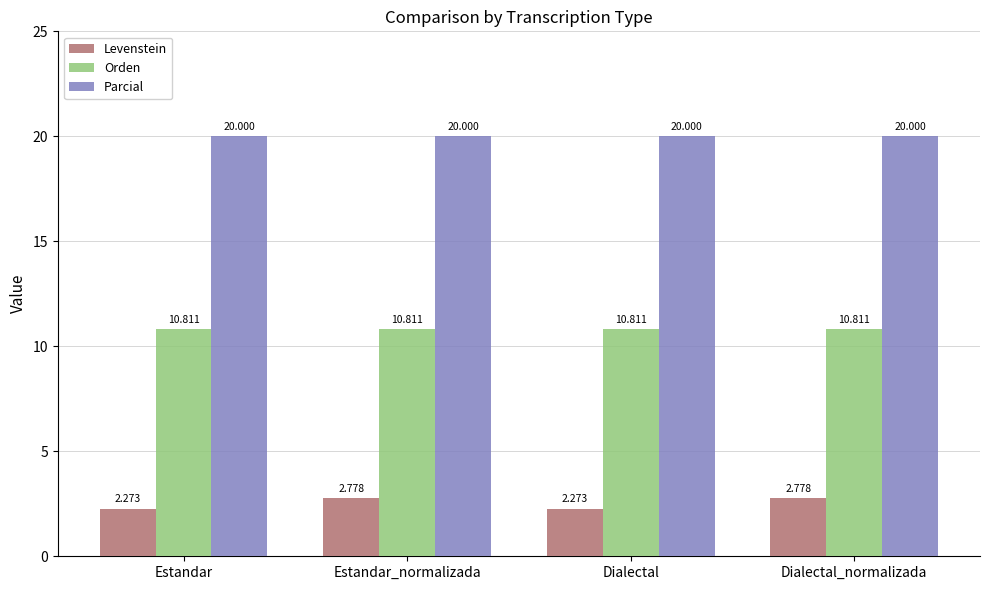

Which series has the largest total across all categories?

Parcial